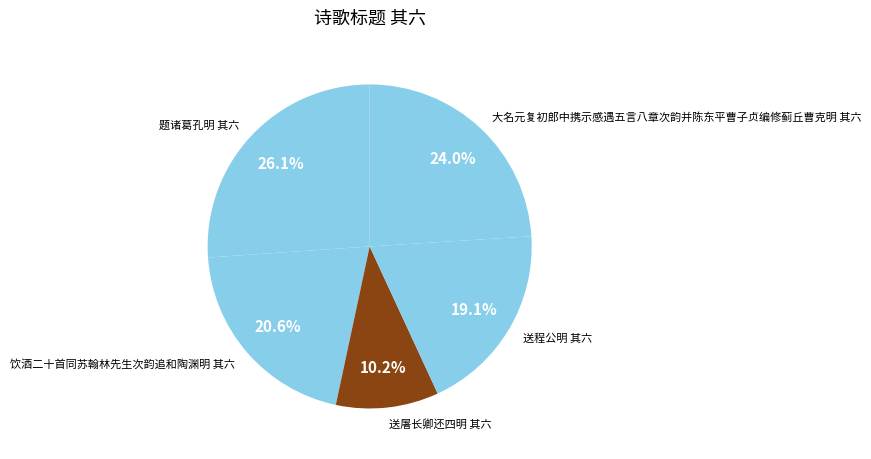

Does any single category account for the majority?

No